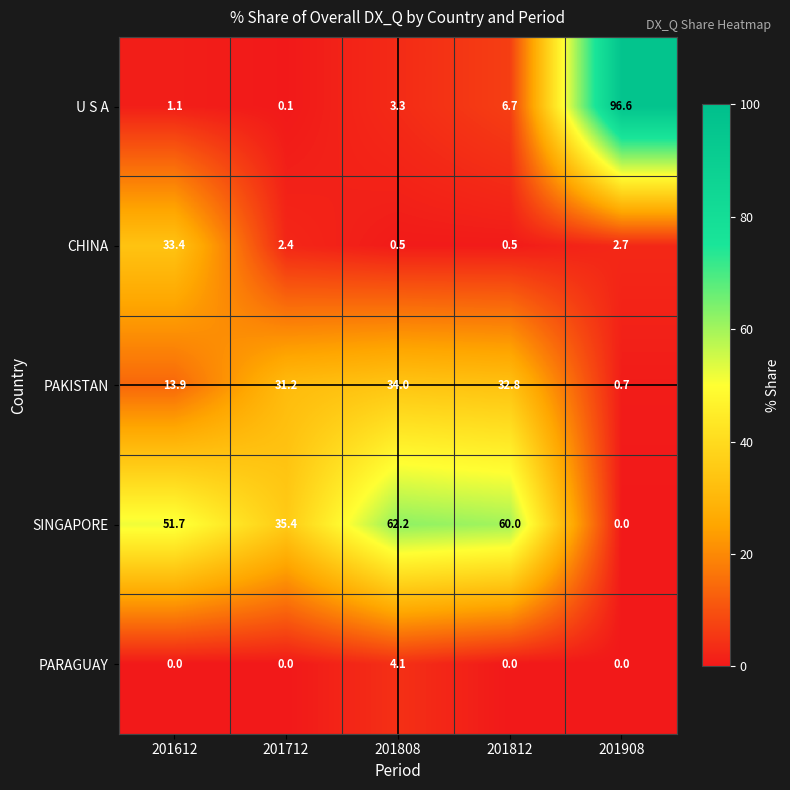

Where does the U S A series first go above 3?

201808